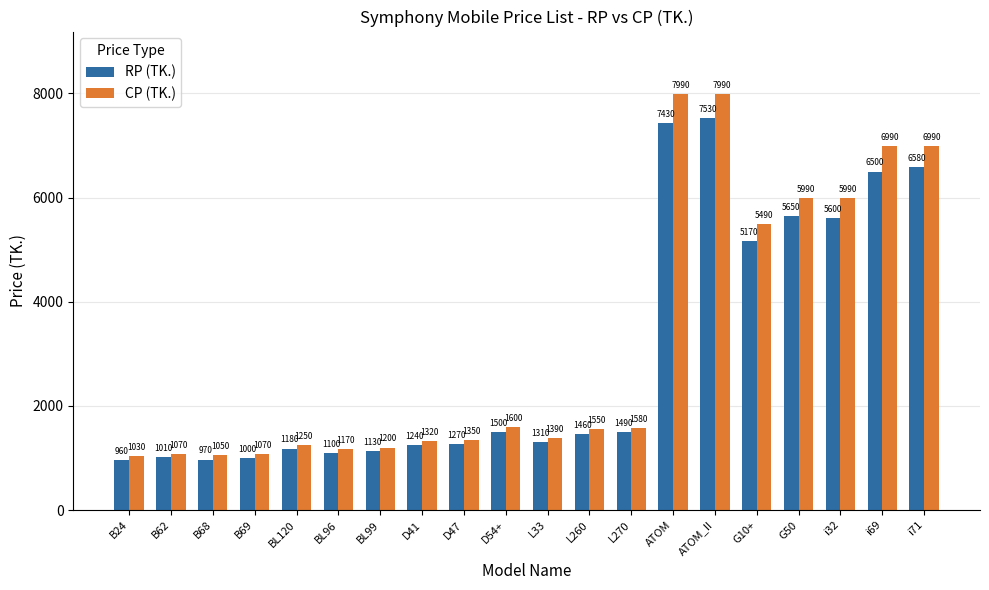

Are the bars grouped side by side (vs. stacked)?

Yes